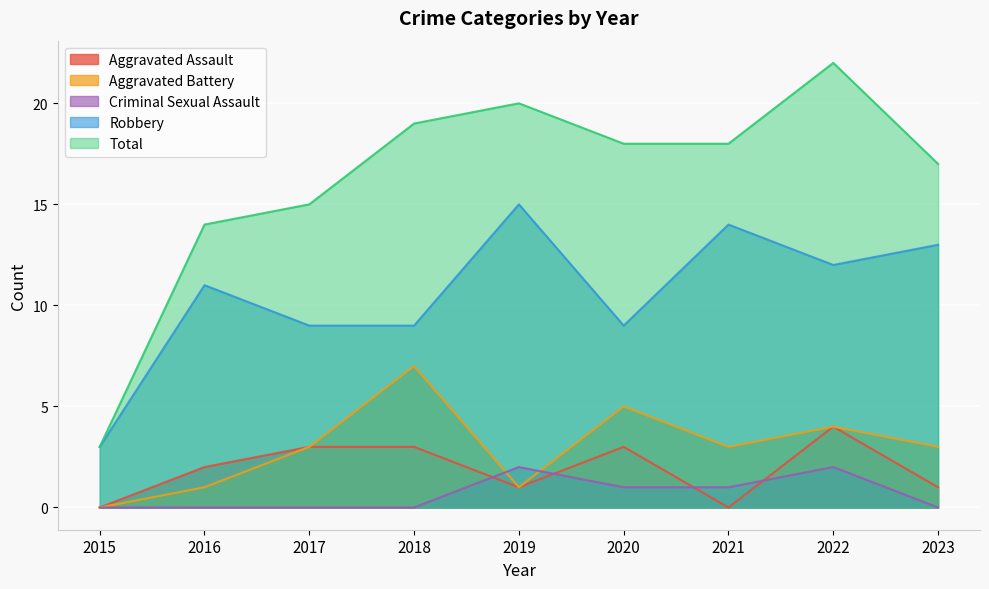

Does the chart display data point markers on the line(s)?

No